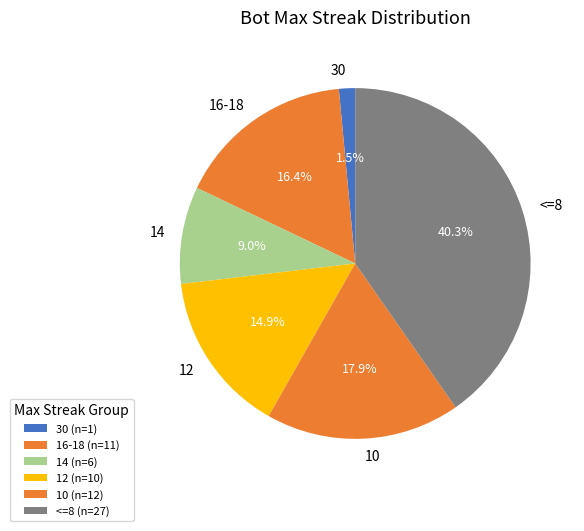

Count the number of slices in the pie.

6